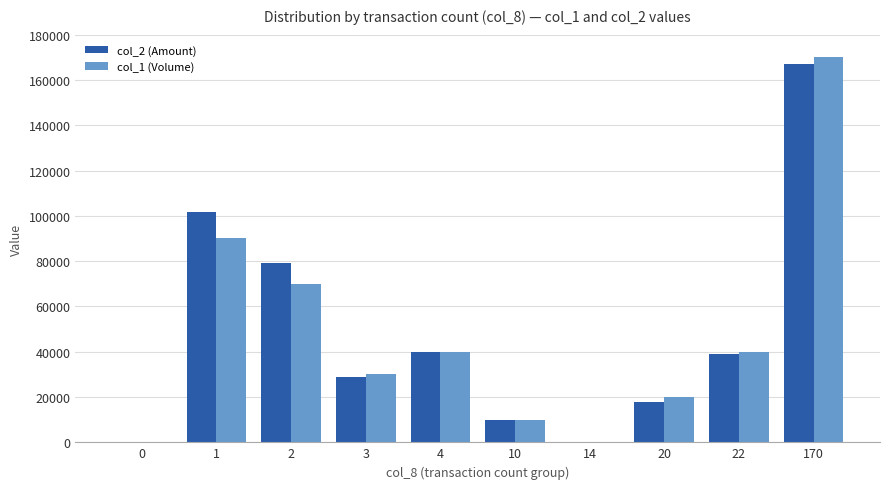

Between 0 and 3, which series saw the biggest shift?

col_1 (Volume)